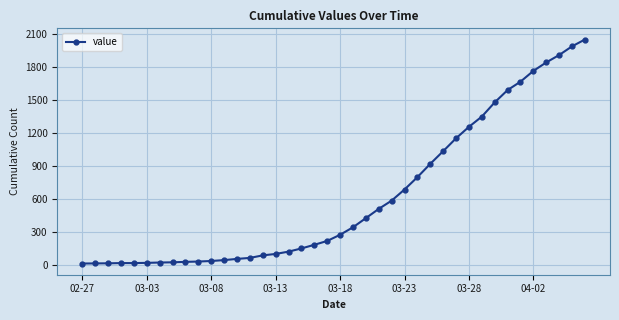

What is the maximum value shown in the chart?

2047